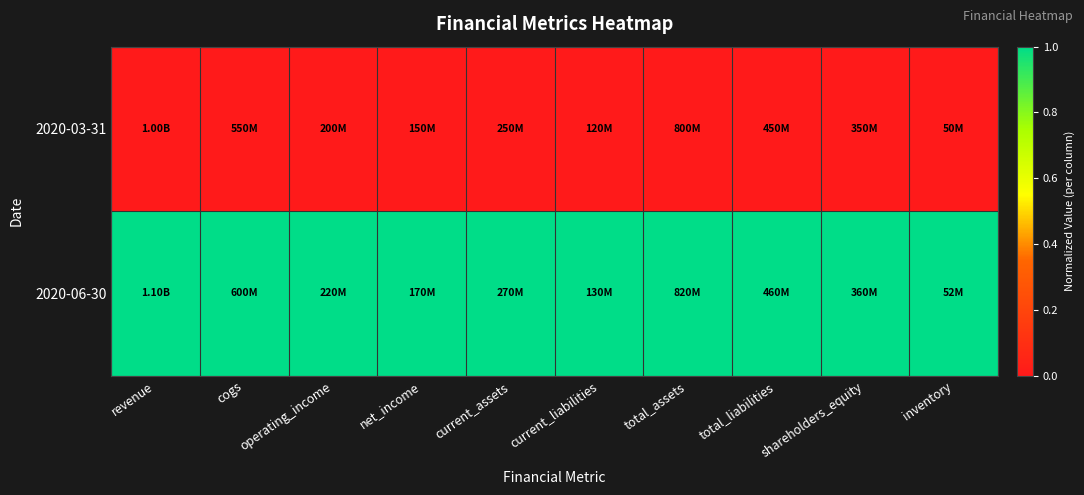

At which category is the sum across all series the highest?

revenue